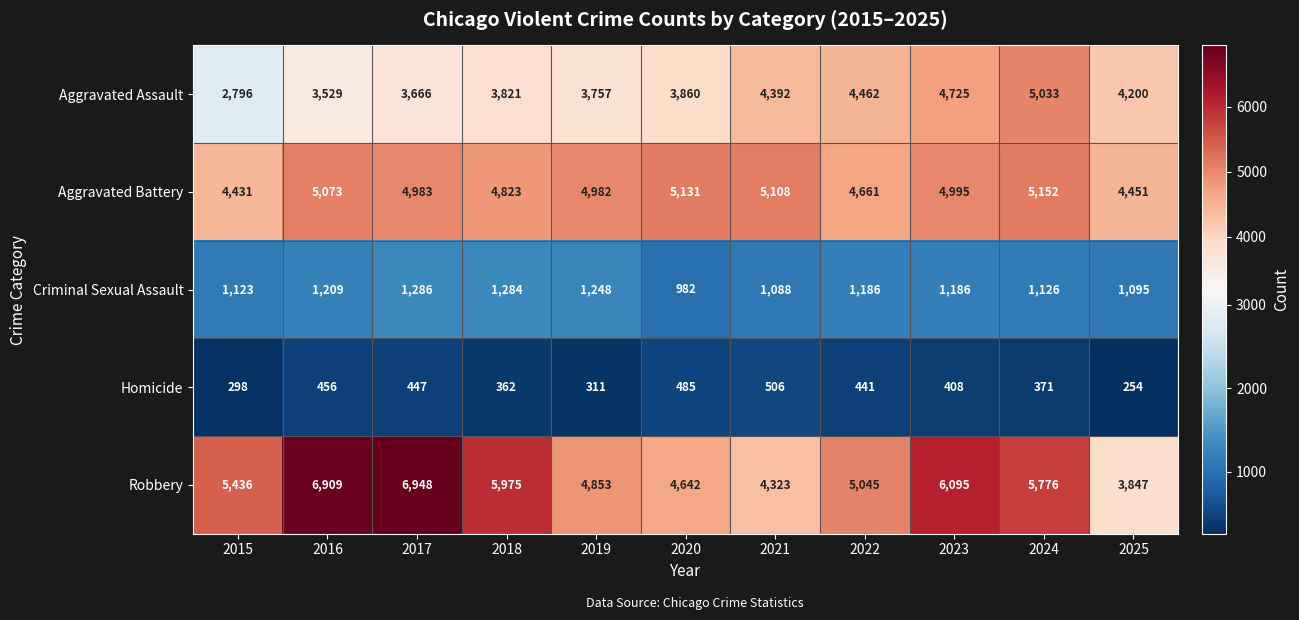

How many series are shown in this chart?

5